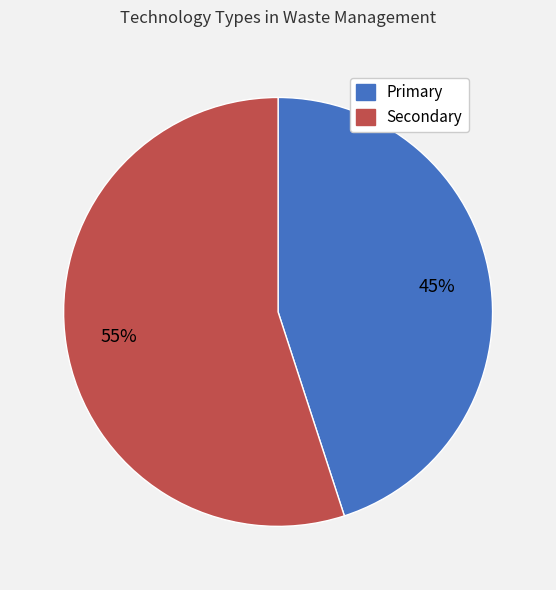

Count the number of slices in the pie.

2